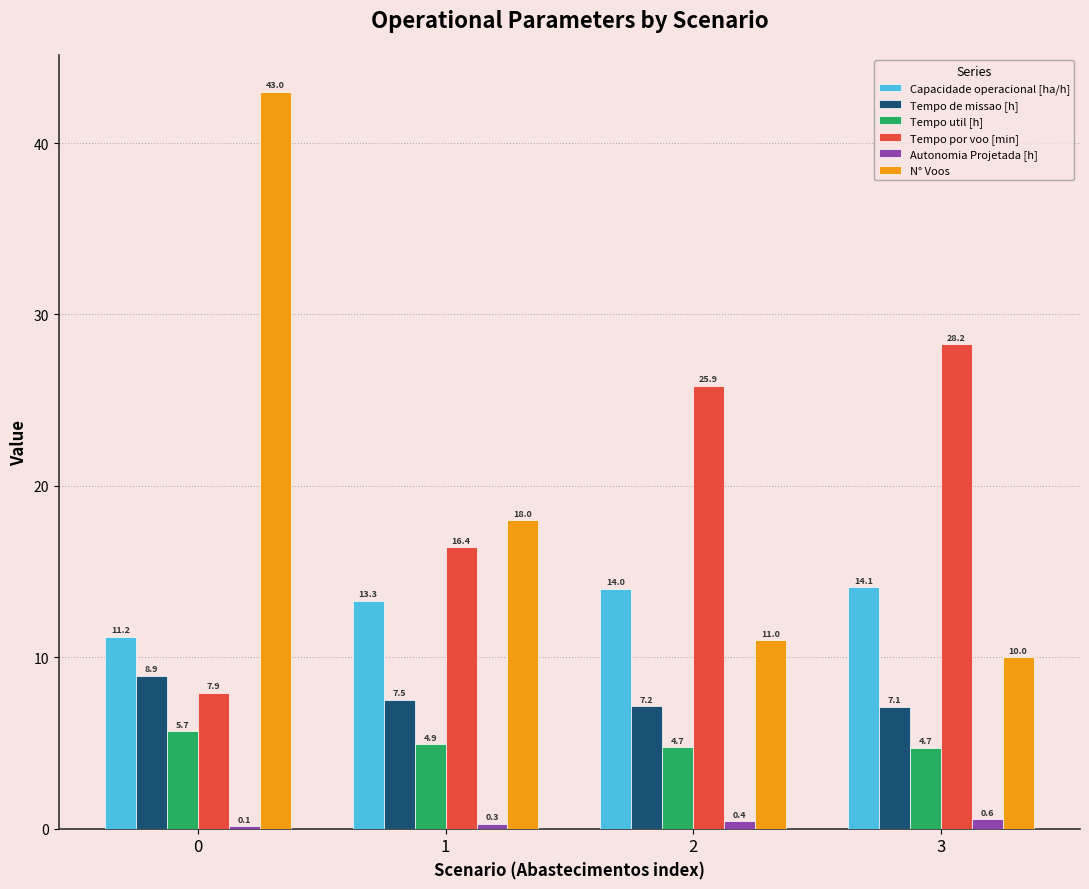

Rank the categories by Tempo por voo [min] value from highest to lowest.

3, 2, 1, 0